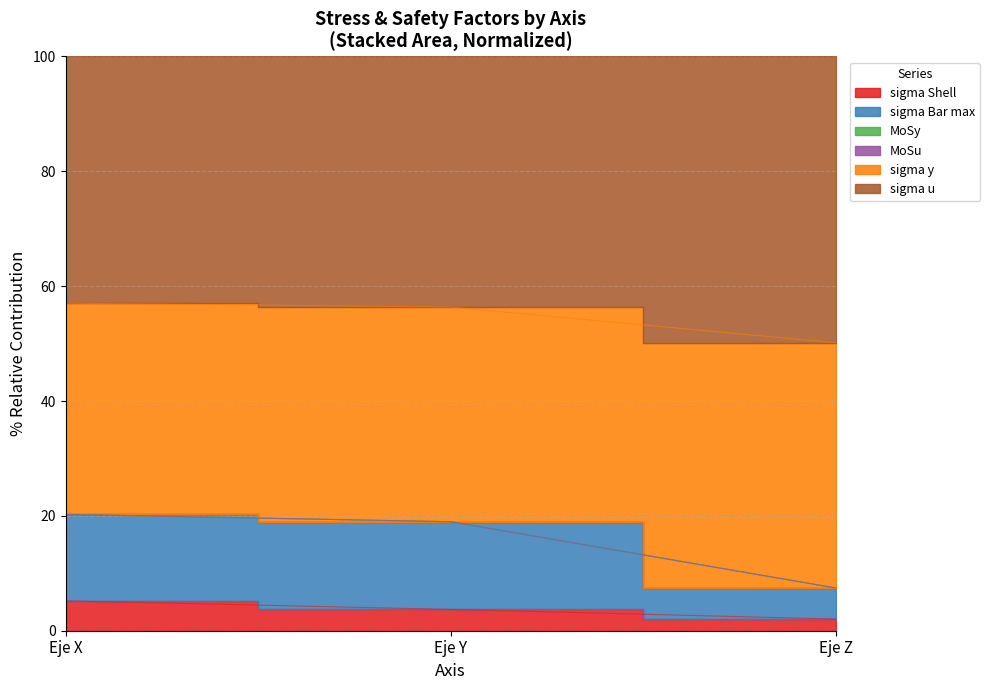

At which label is MoSy closest to 13?

Eje Z